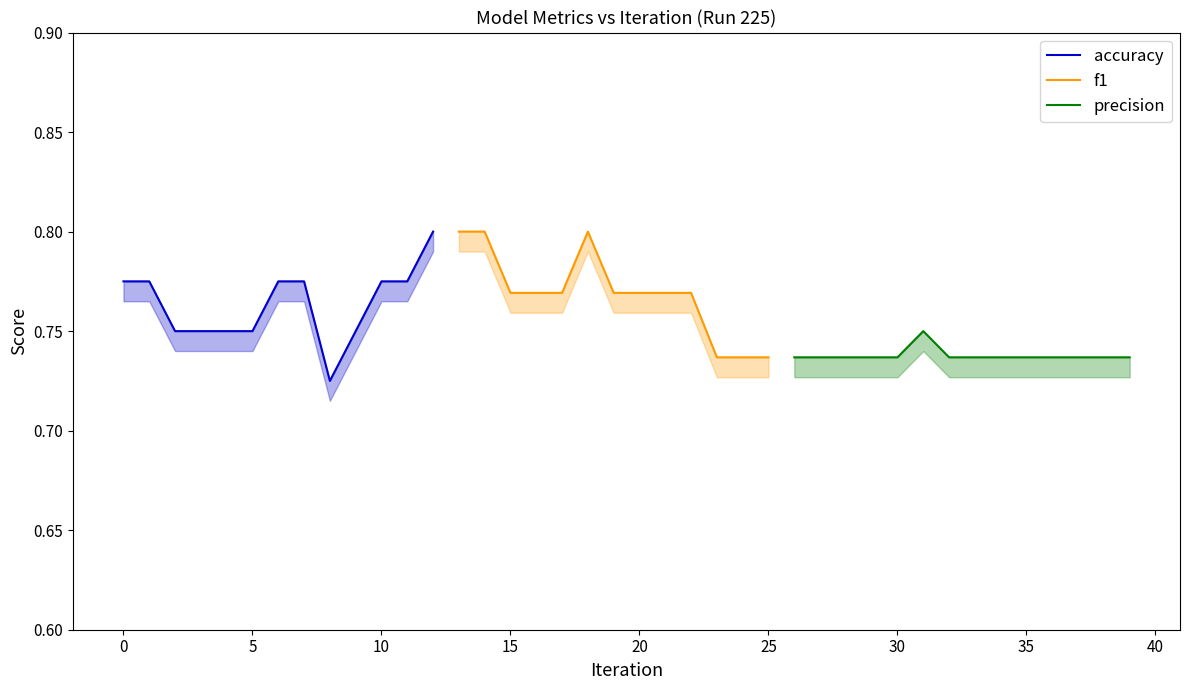

At which category is the sum across all series the highest?

12